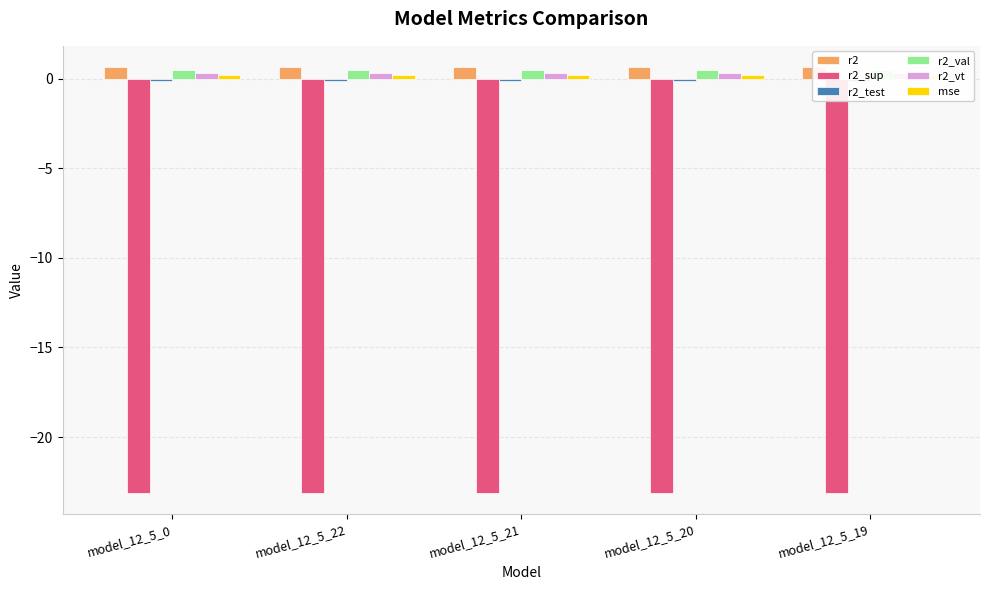

How many data points does each series have?

5